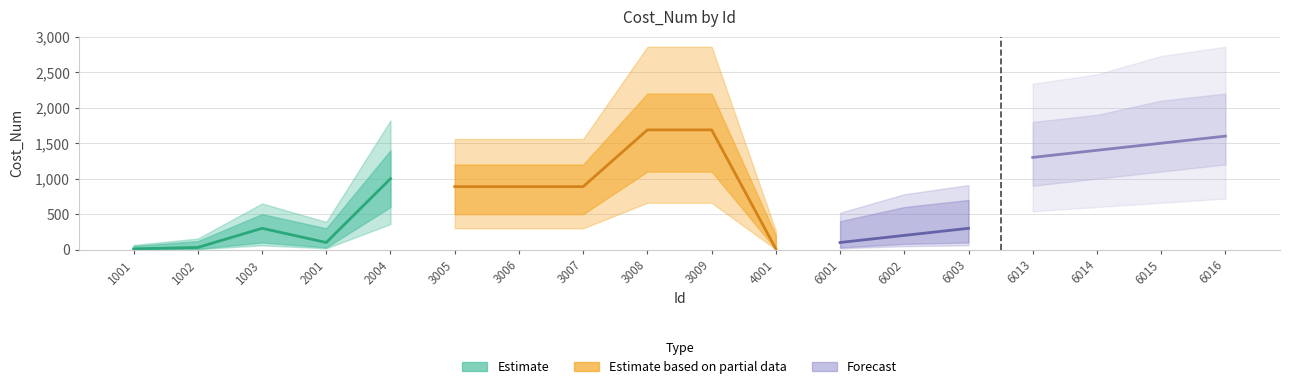

What is the sum of all Cost_Num_lower values?

8860